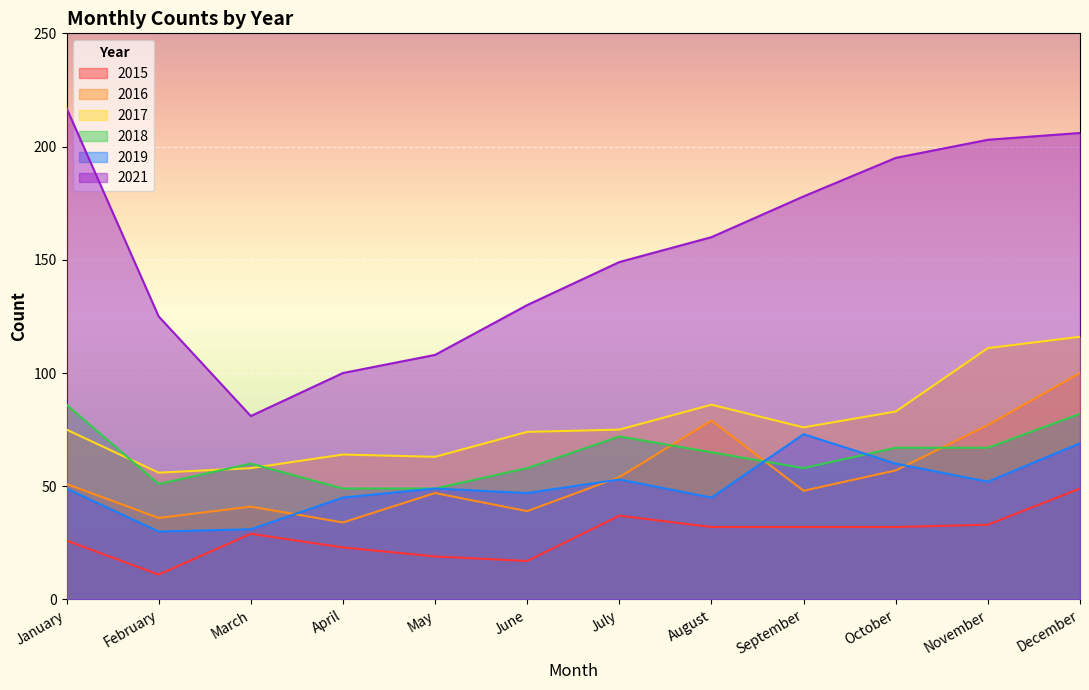

At which category does 2017 reach its first local valley?

February